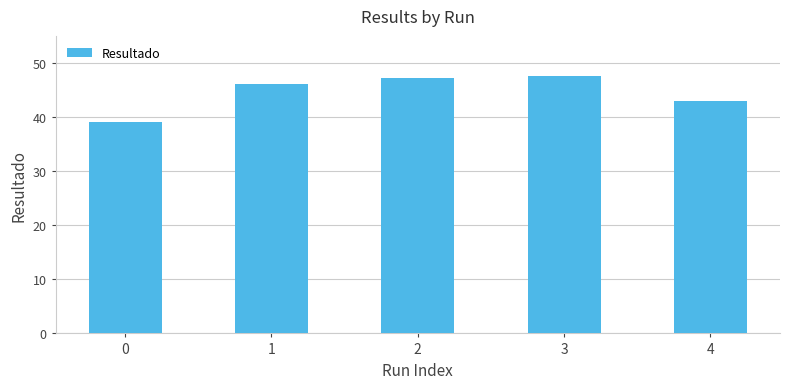

Reading left to right, extract all data points from this chart.

0=39.1	1=46.0	2=47.1	3=47.6	4=42.9